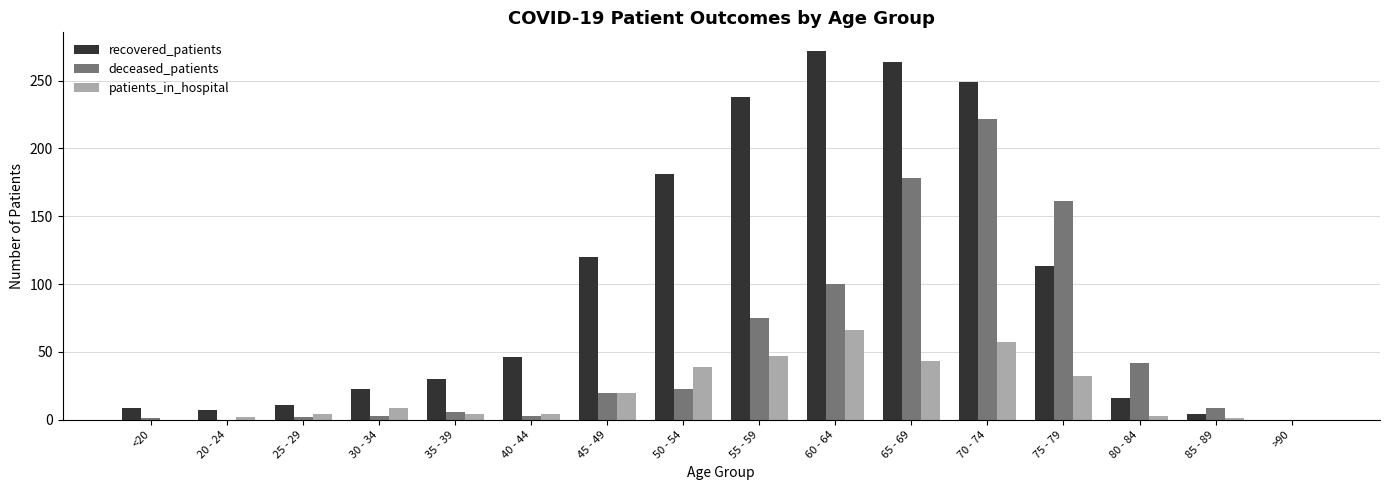

At which category is the sum across all series the highest?

70 - 74